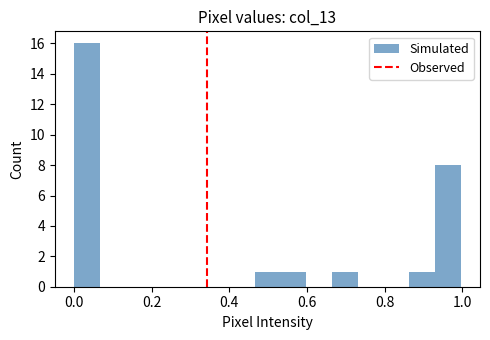

Around what value on the x-axis is the tallest bar? Give the approximate position of its centre, as read against the axis.

0.04